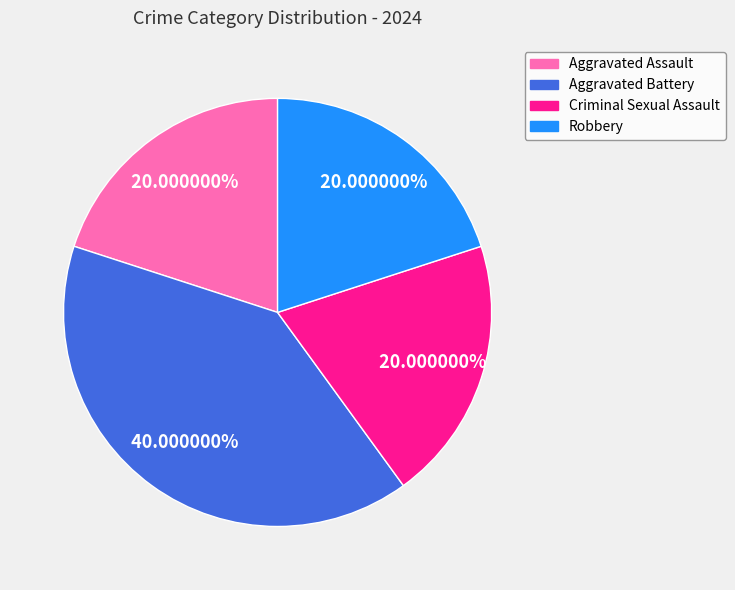

Between Aggravated Battery and Robbery, which is larger?

Aggravated Battery